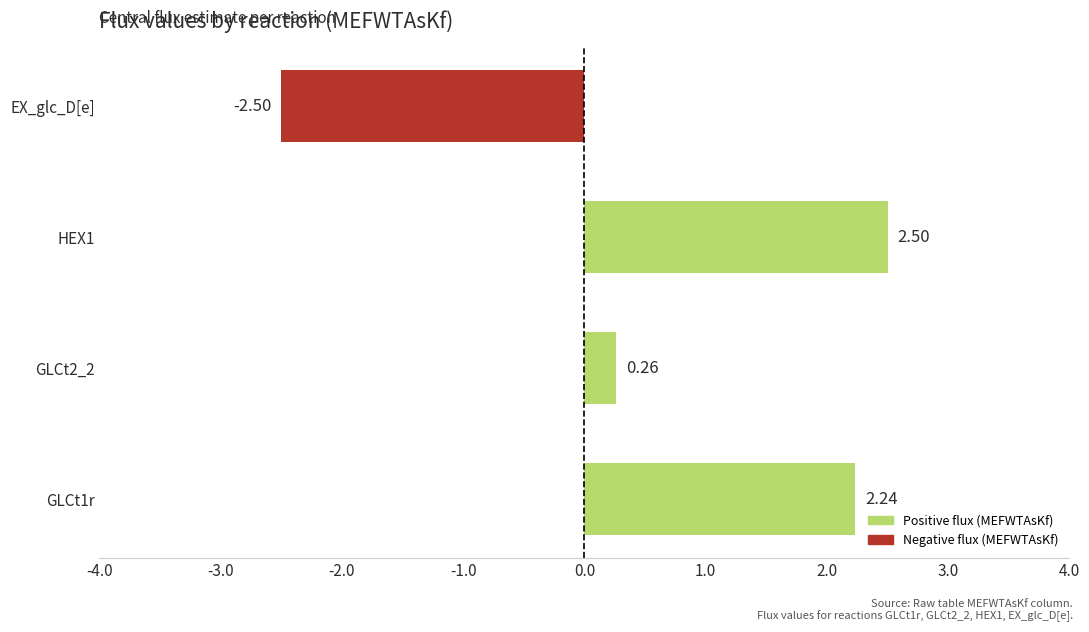

How many bars are there in total?

4